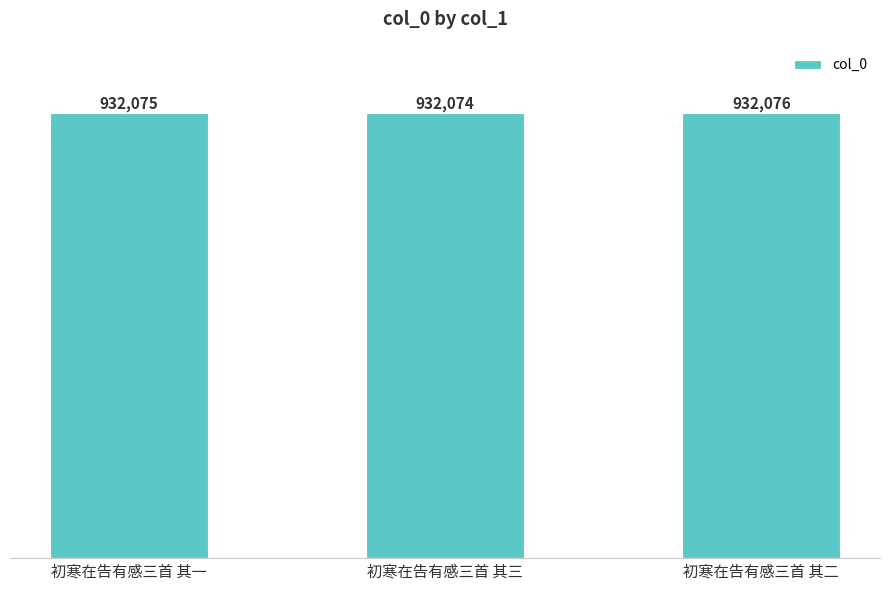

What is the smallest value displayed?

932074